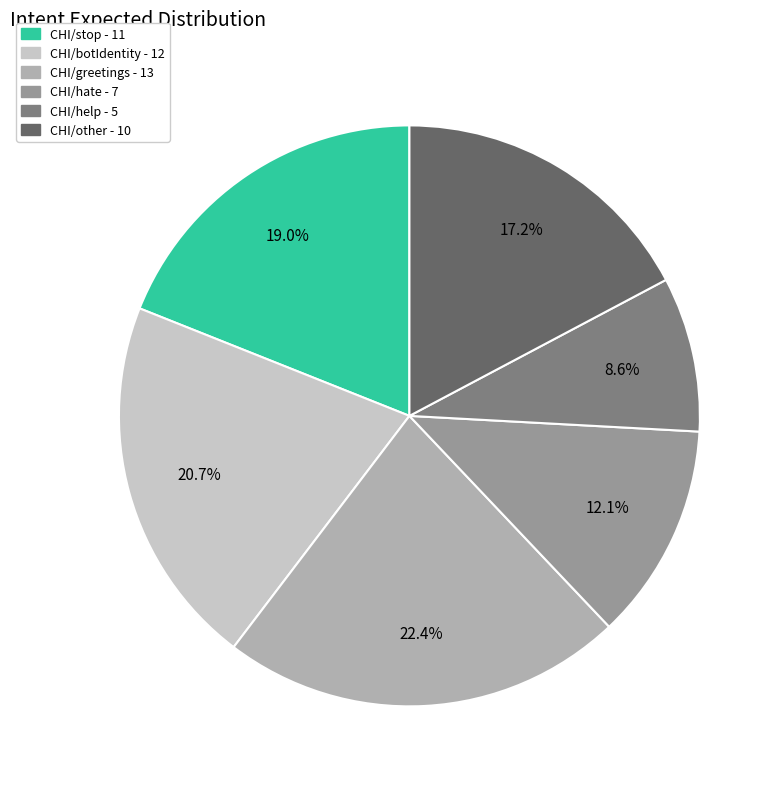

To the nearest percent, what is the difference between the largest and smallest slice percentages?

14%